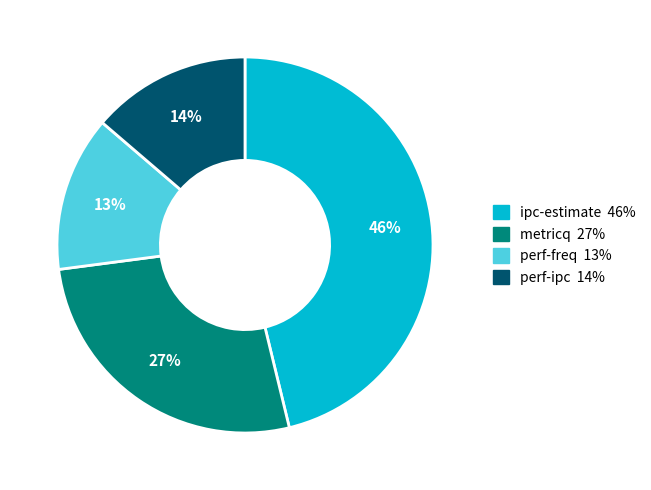

To the nearest percent, what percentage of the pie is metricq?

27%